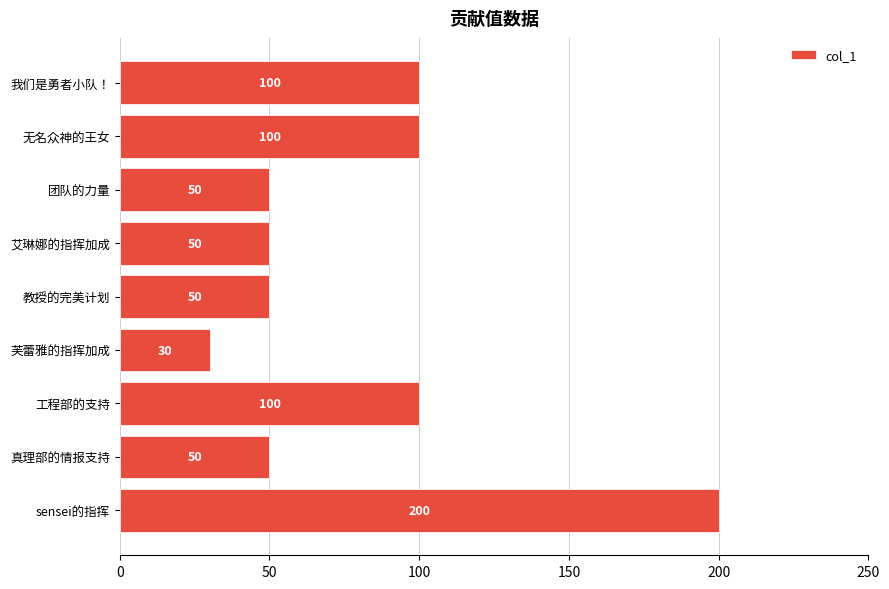

The value at 真理部的情报支持 is 50. True or false?

True